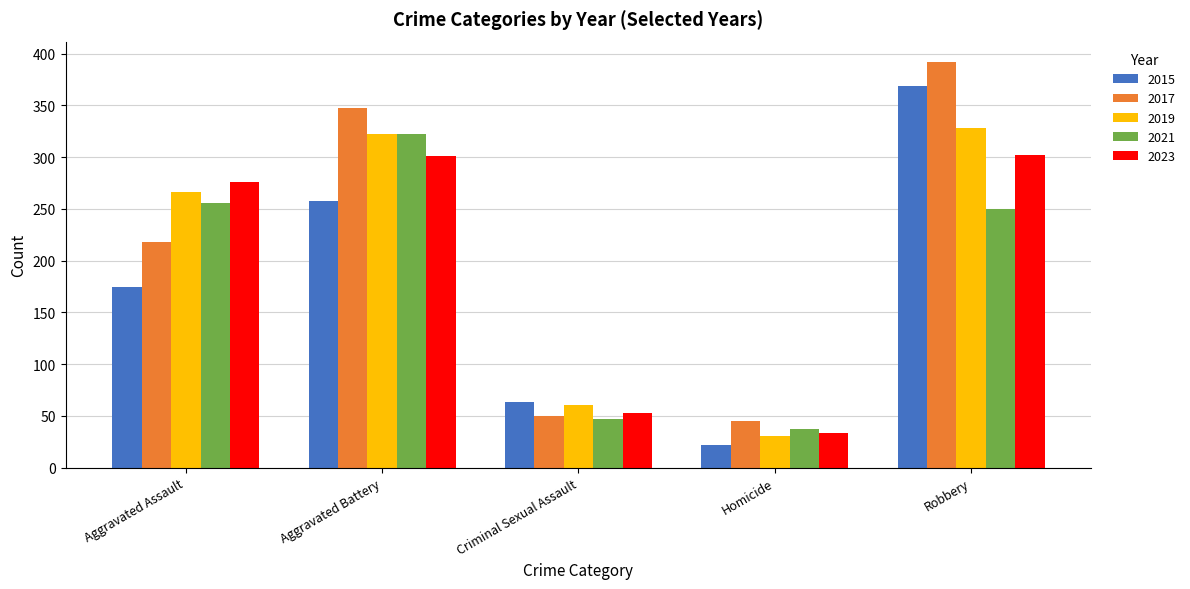

What is the approximate value of 2015 at Robbery, to the nearest 50?

350